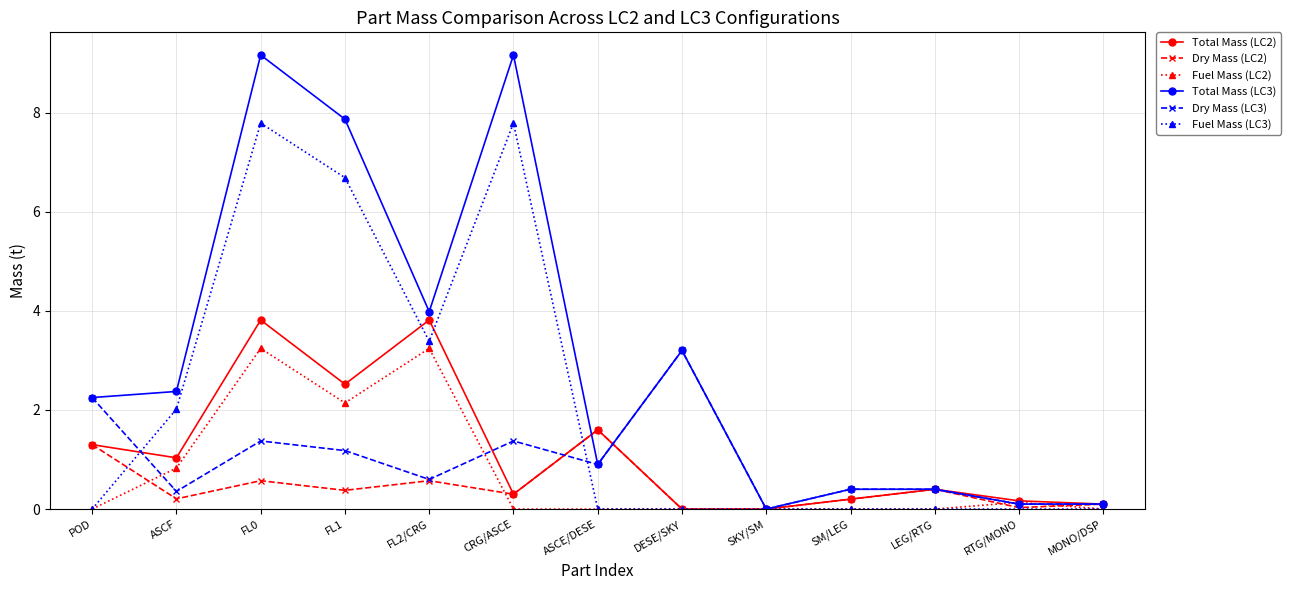

True or false: Total Mass (LC3) has more than 2 interior local peaks.

True